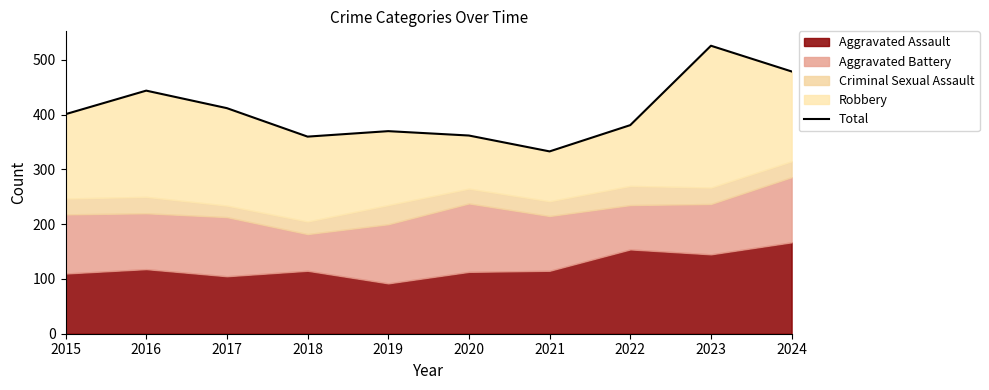

Is it true that the value at 2015 is 238?

False